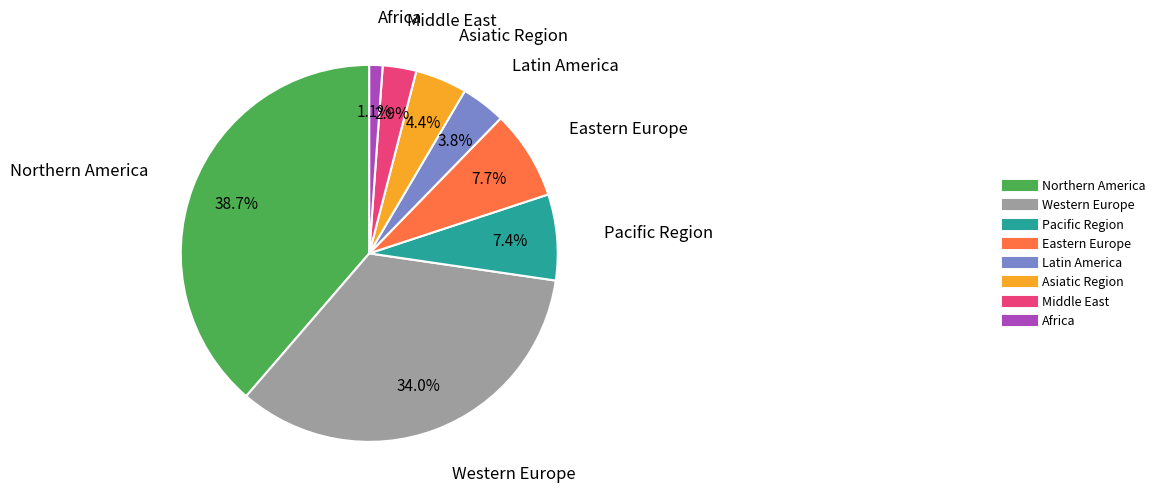

Does any single category account for the majority?

No